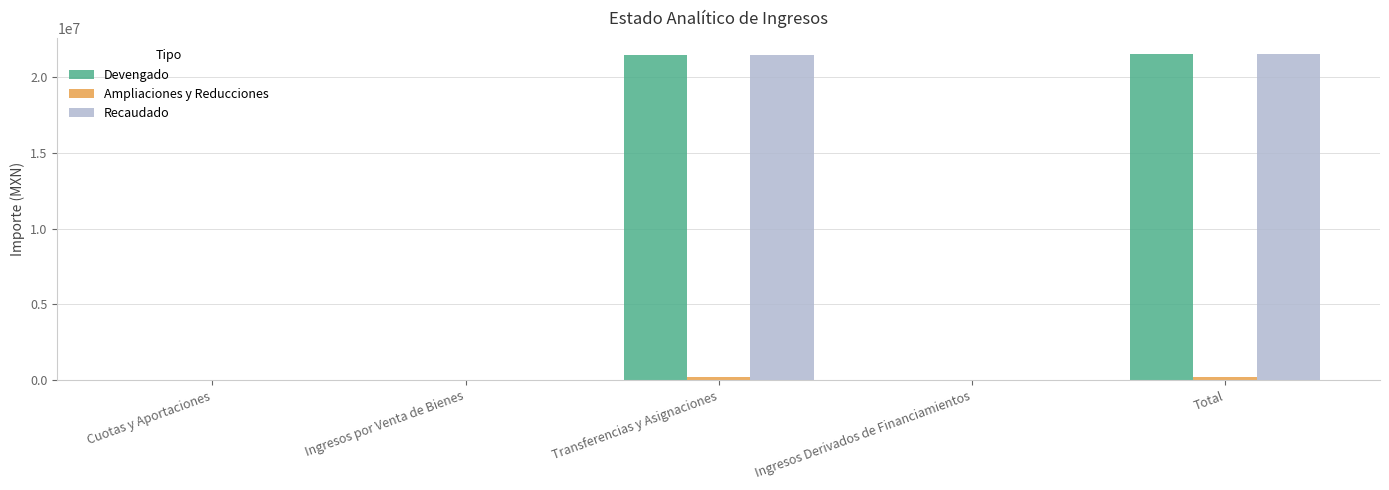

What is the total value across all series at Total?

43253322.0